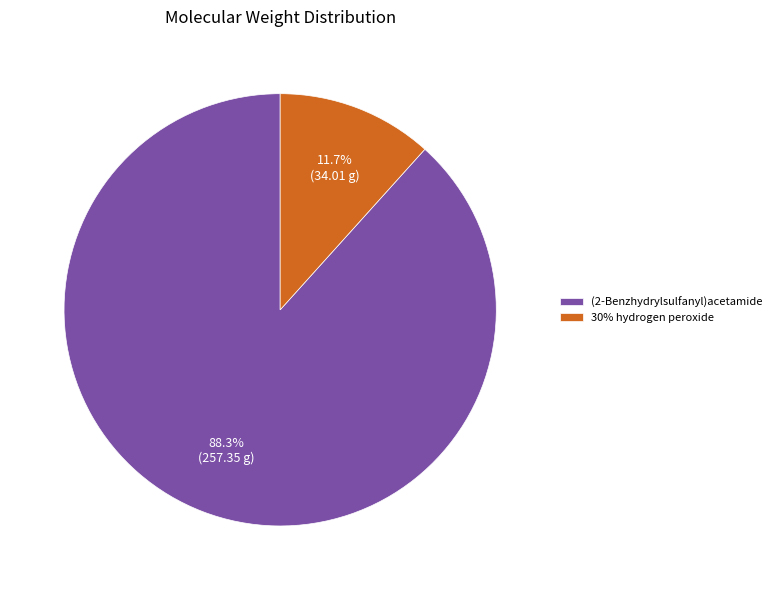

What percentage is the 30% hydrogen peroxide slice, to the nearest percent?

12%